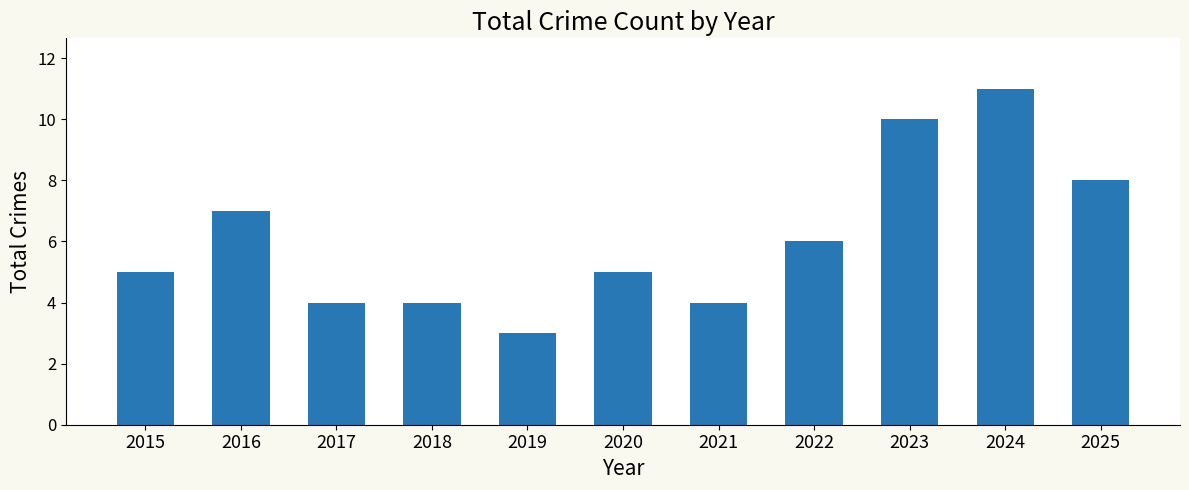

Between 2022 and 2025, which is larger?

2025